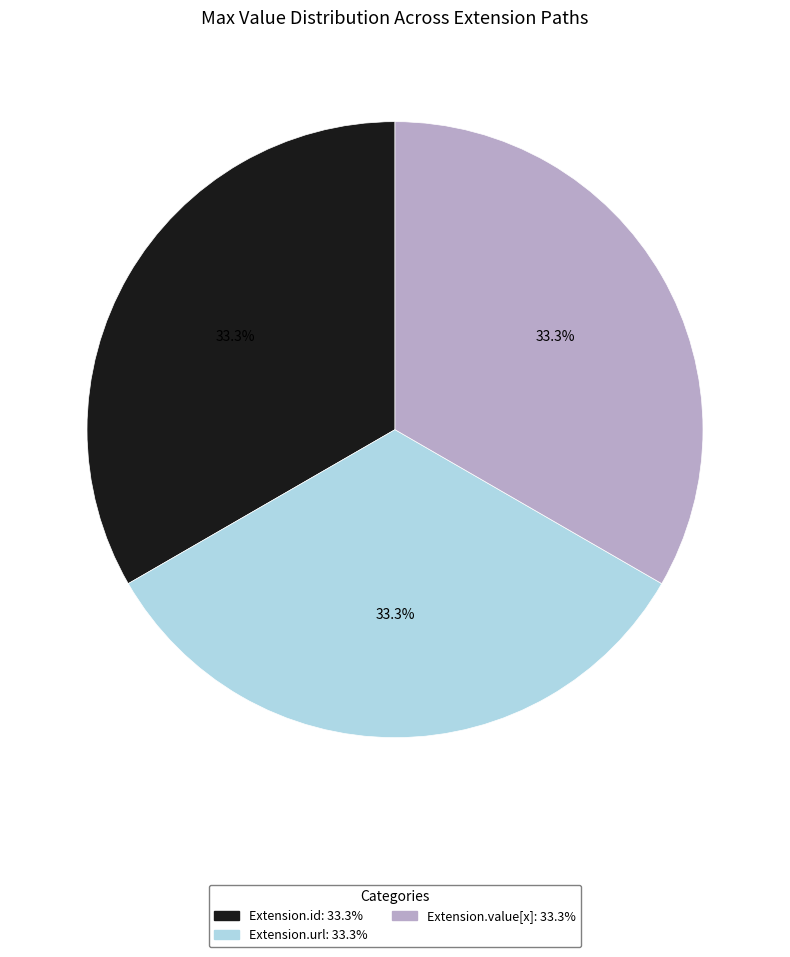

Does any single category account for the majority?

No